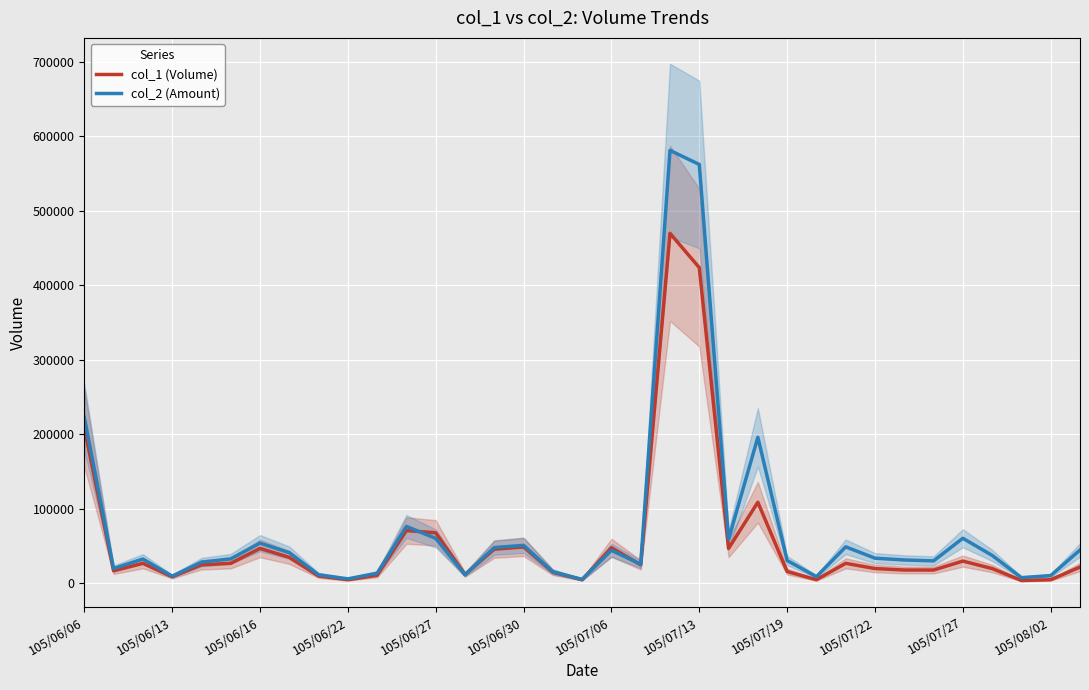

The col_2 (Amount) series shows 125090 at 105/08/02. True or false?

False